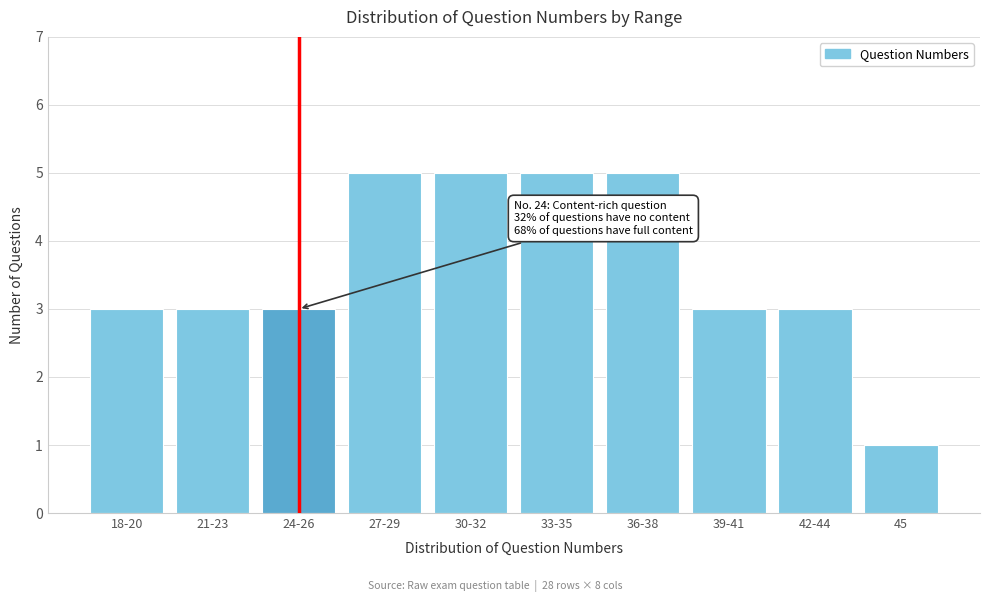

Reading right to left, transcribe all the data shown in this chart.

45=1	42-44=3	39-41=3	36-38=5	33-35=5	30-32=5	27-29=5	24-26=3	21-23=3	18-20=3